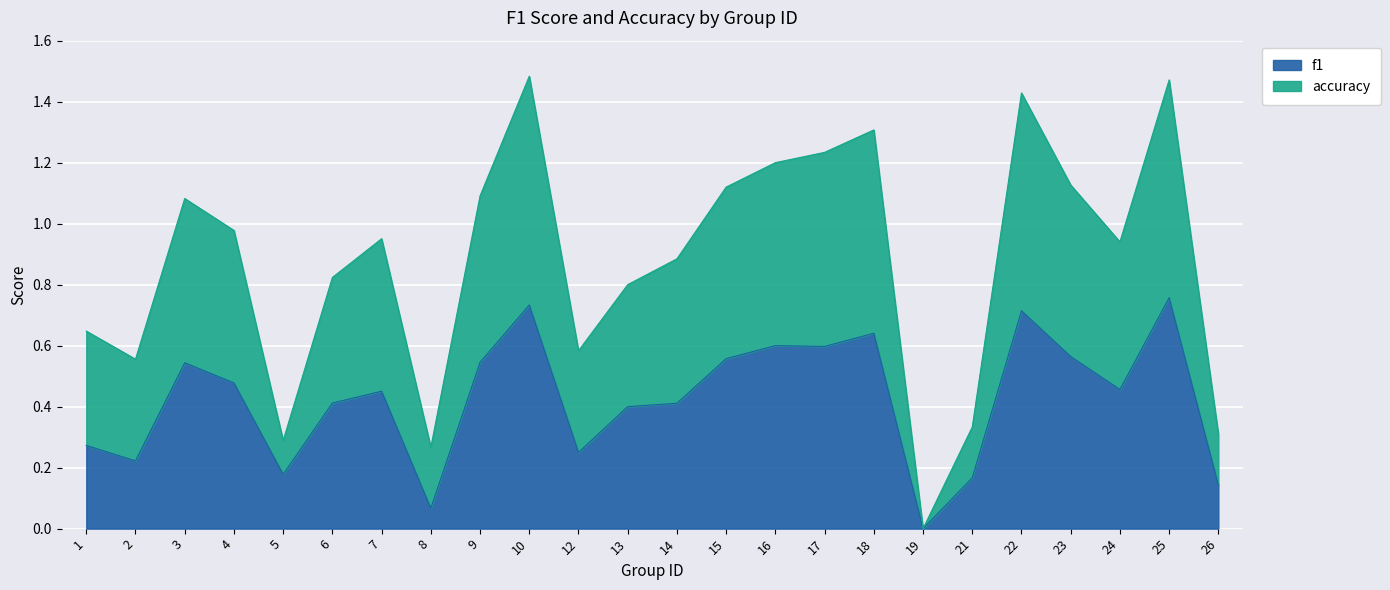

Is it true that f1 equals 0.2 at 6?

False